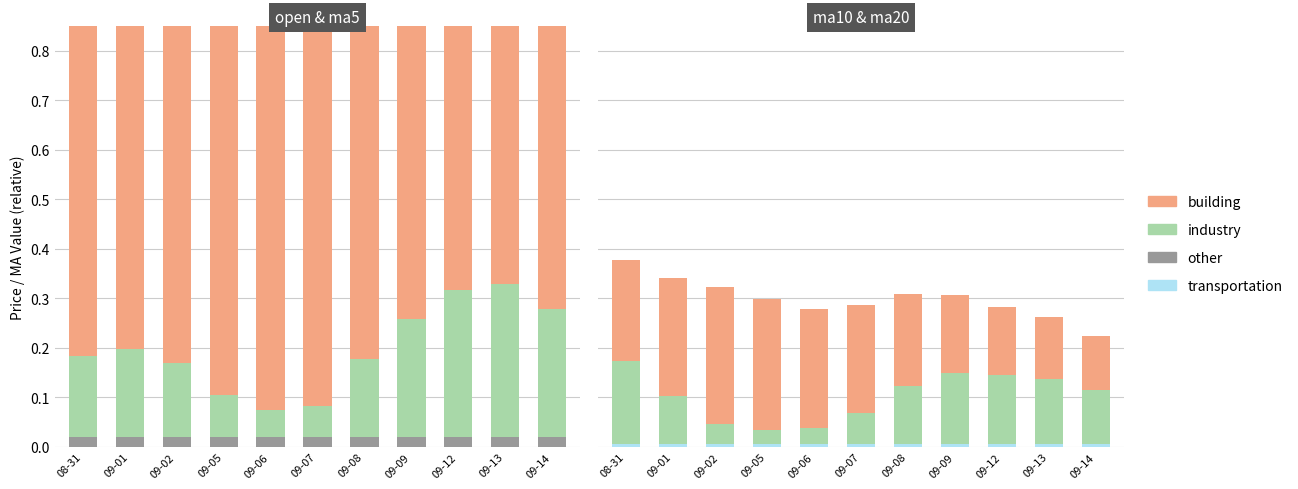

How many series are shown in this chart?

4